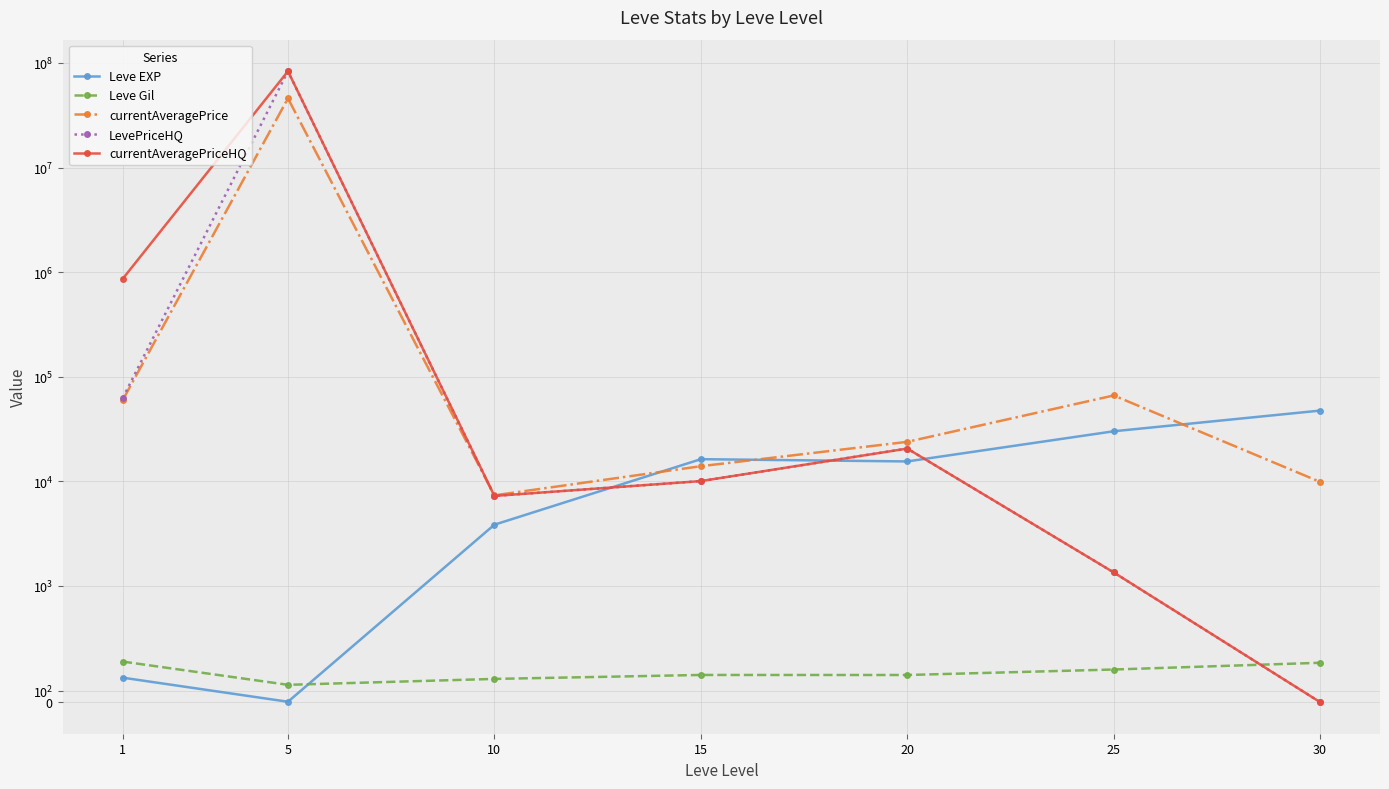

True or false: currentAveragePrice has more than 2 points higher than both neighbors.

False